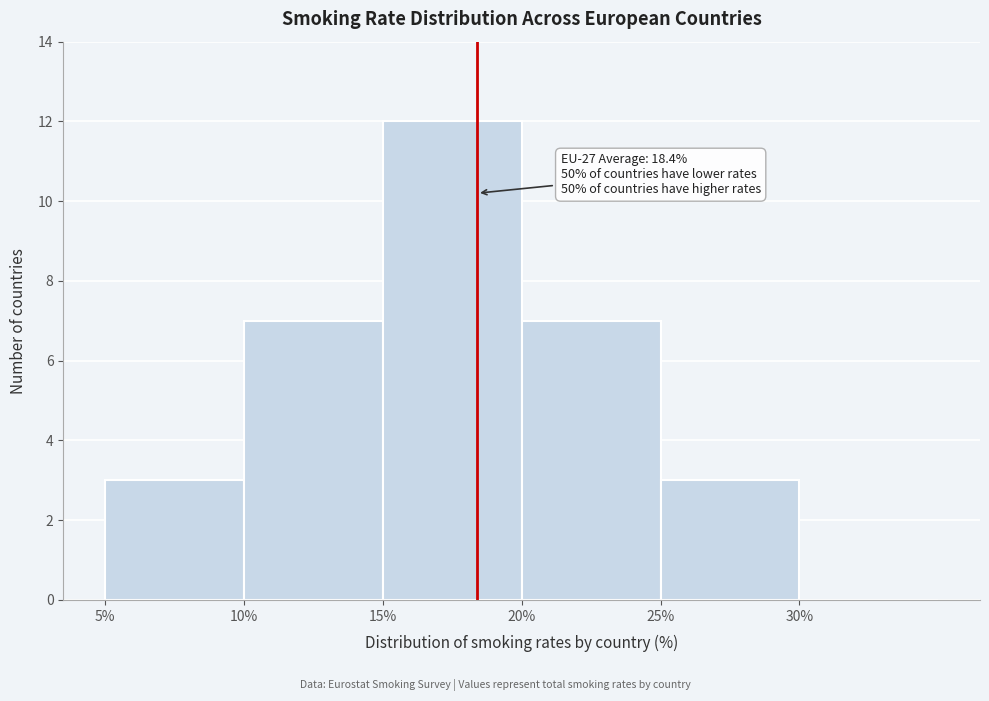

Which range on the x-axis has the tallest bar?

15 to 20